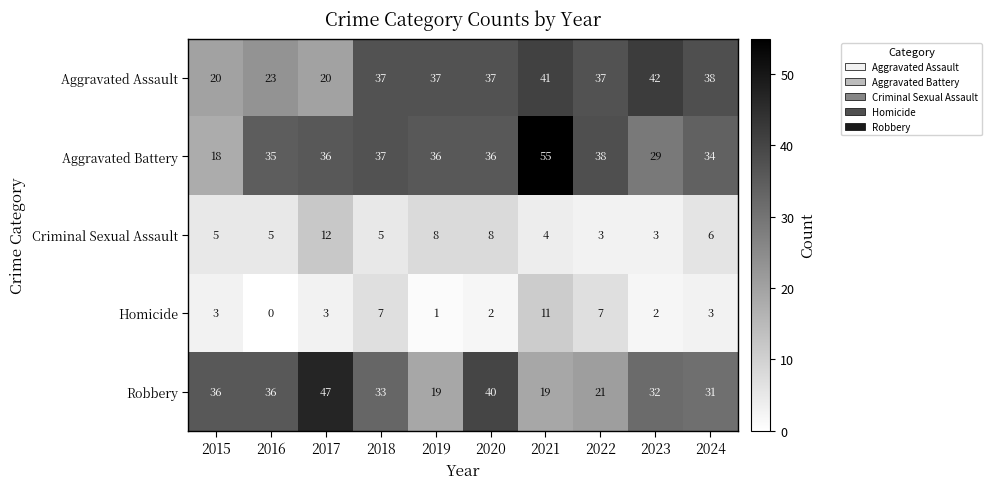

Which category has the highest value across all series?

2021